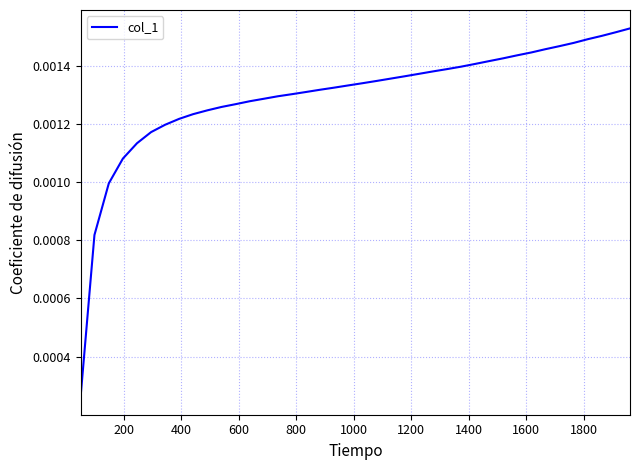

What is the sum of all values?

0.1